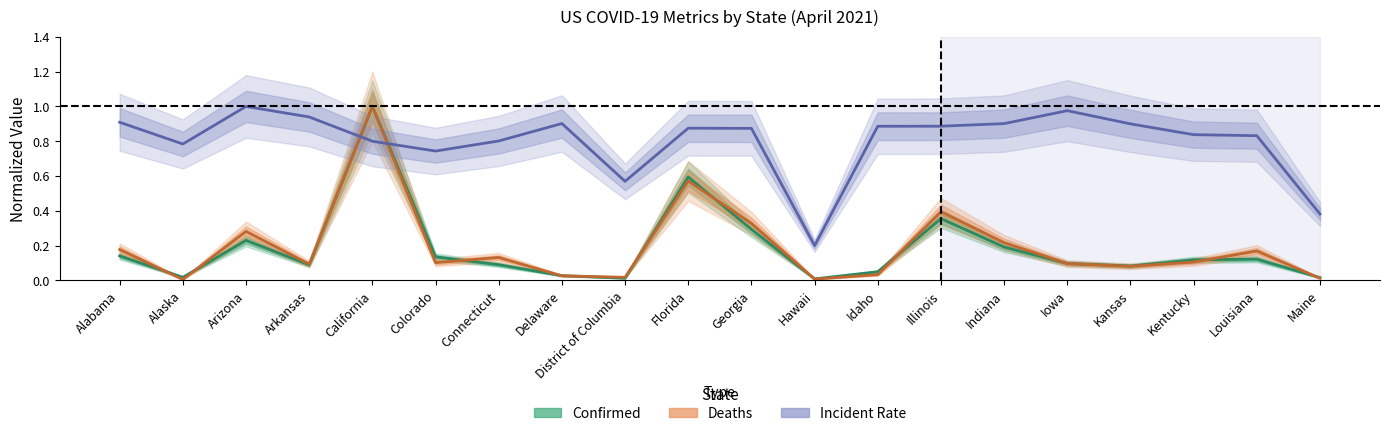

Where is the first local maximum for Confirmed?

Arizona